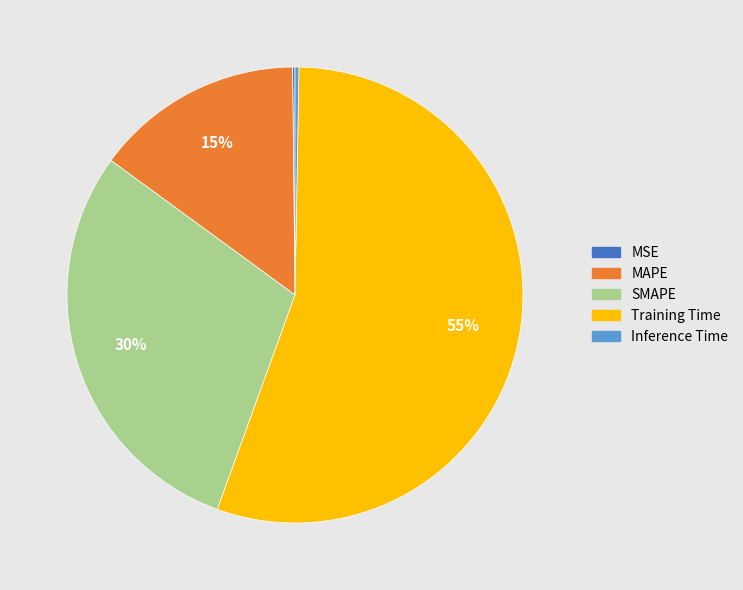

Do SMAPE and Training Time together represent more than half of the pie?

Yes